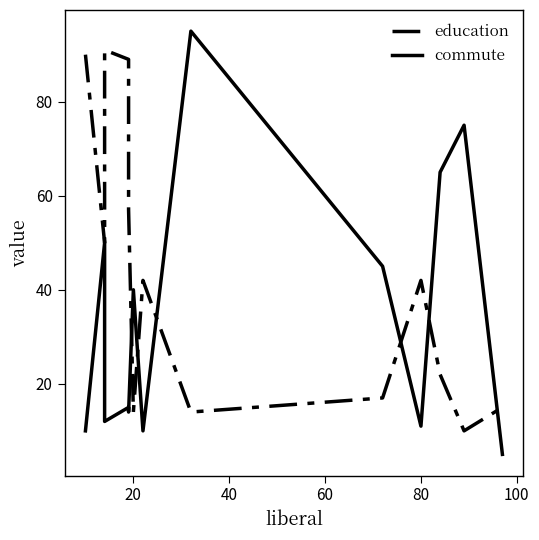

What is the difference between the education values at 60 and 20?

39